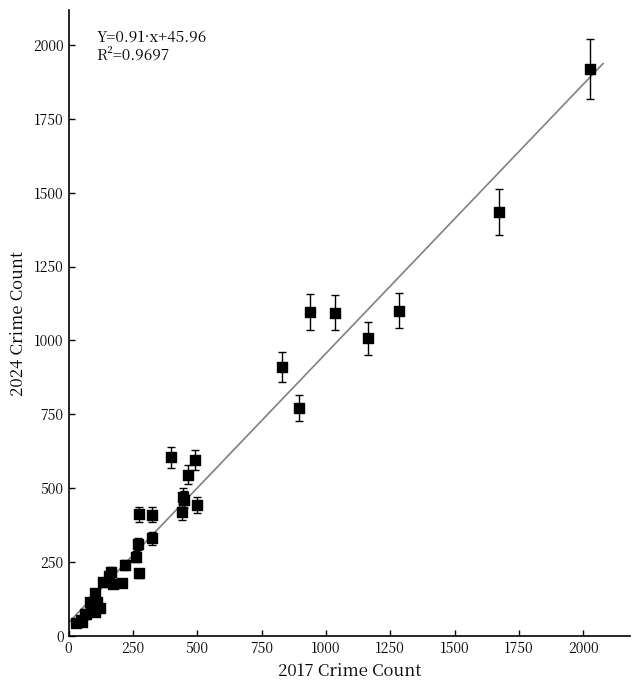

What Y value in the scatter plot is closest to 981?

1007